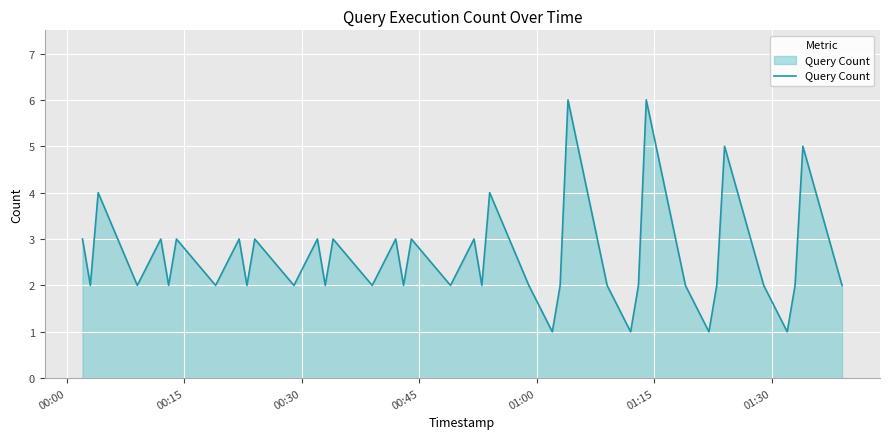

Does the chart have visible grid lines?

Yes